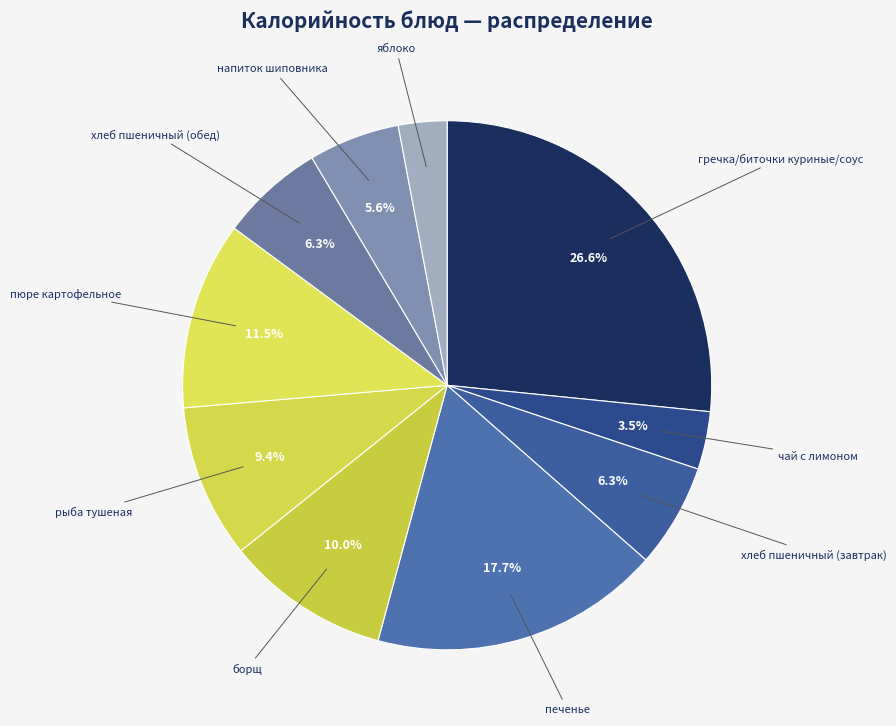

Which slice is the smallest?

яблоко